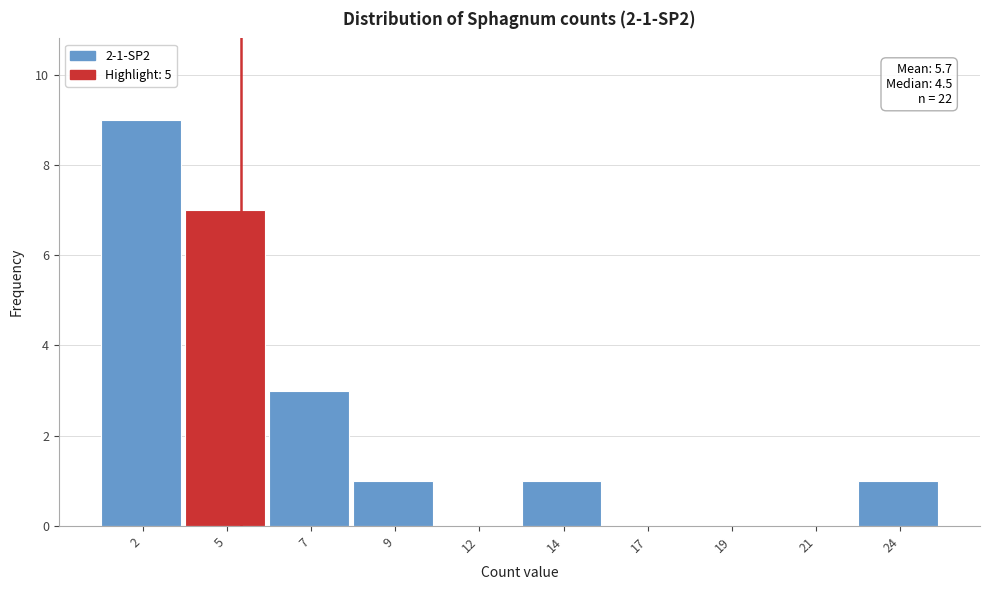

Reading left to right, extract all data points from this chart.

2=9	5=7	7=3	9=1	12=0	14=1	17=0	19=0	21=0	24=1